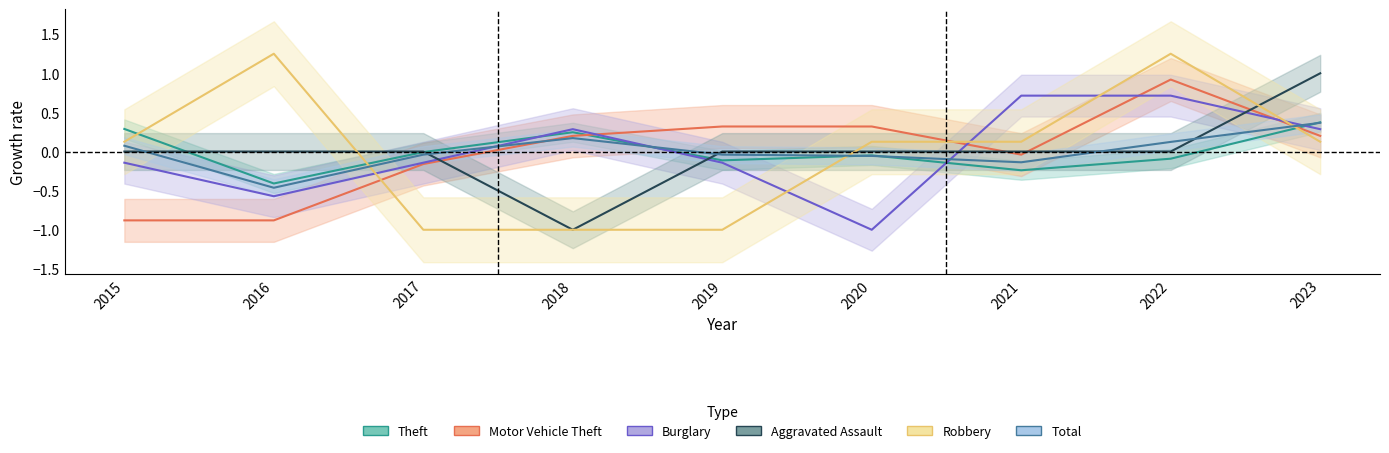

In Theft, how many points are lower than both neighbors (excluding endpoints)?

3